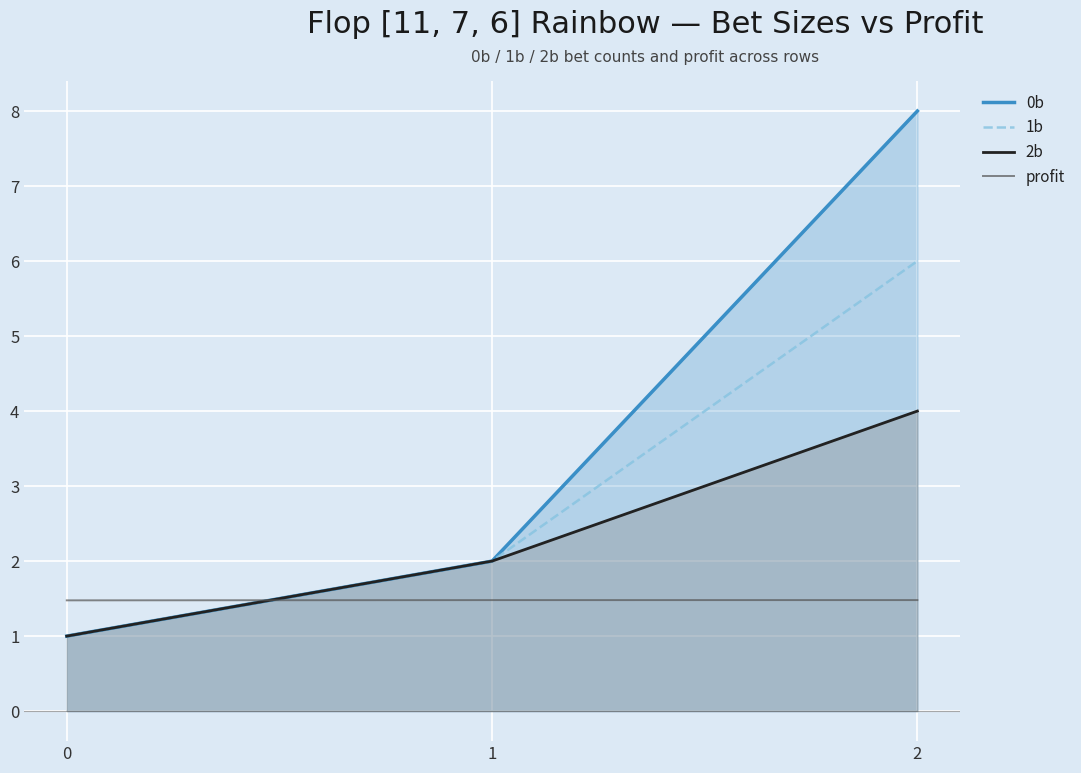

What is the sum of all 2b values?

7.0